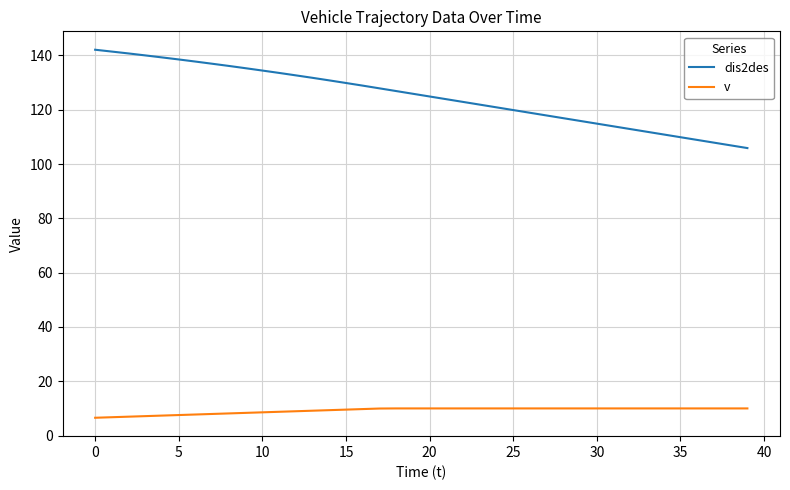

Does the chart have visible grid lines?

Yes